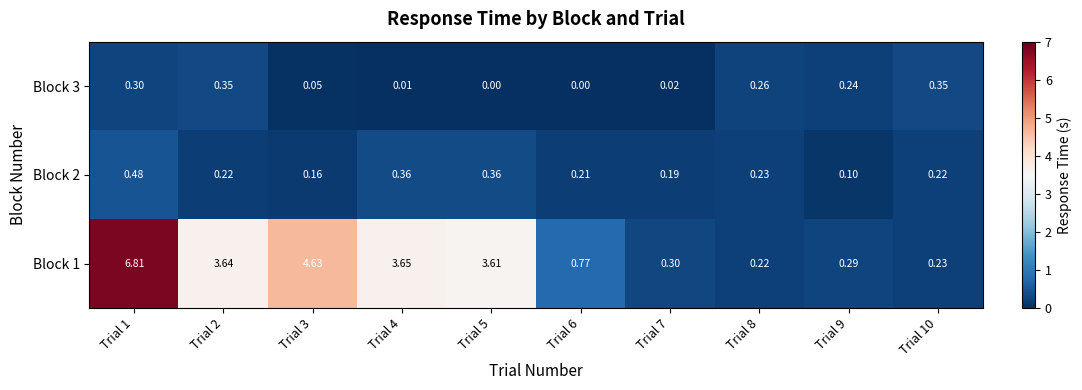

Is the value of Block 1 at Trial 6 greater than the value of Block 2 at Trial 8?

Yes